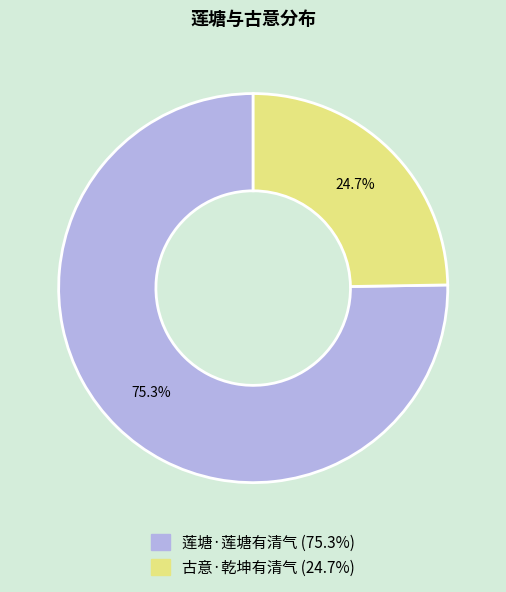

How many segments does this pie chart have?

2